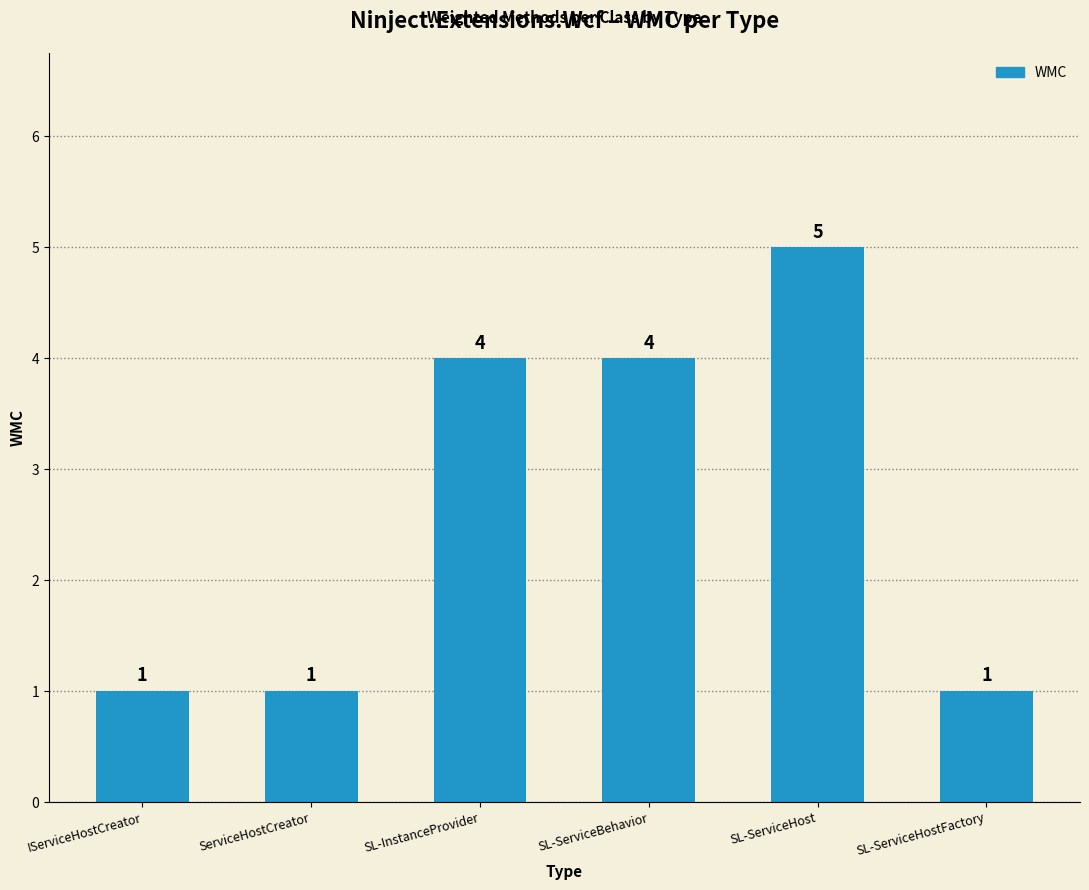

Approximately how many times larger is the value at ServiceHostCreator compared to IServiceHostCreator?

1.0